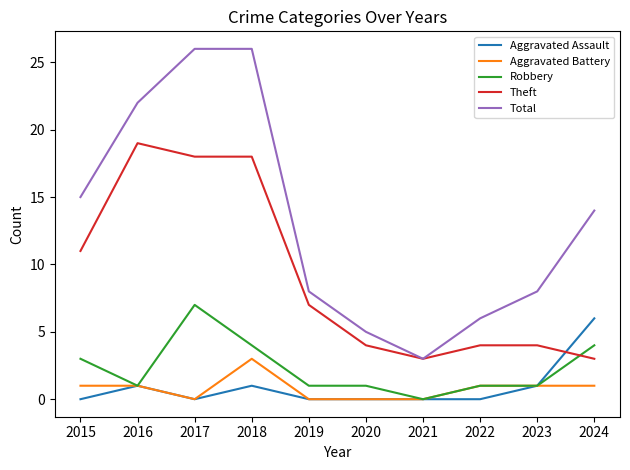

What is the total value across all series at 2021?

6